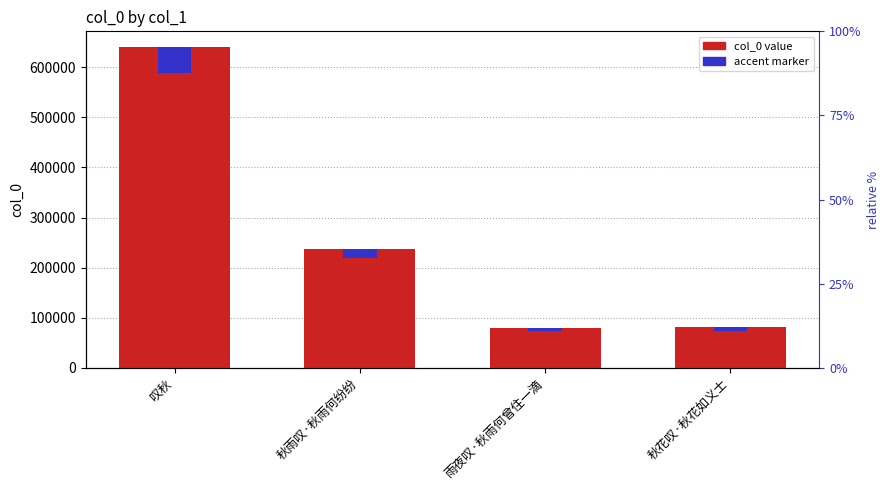

Which series has the largest range (max minus min)?

col_0